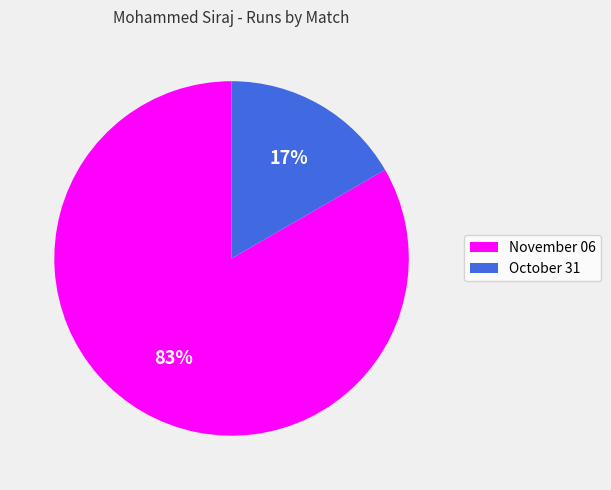

To the nearest percent, what percentage of the pie is November 06?

83%